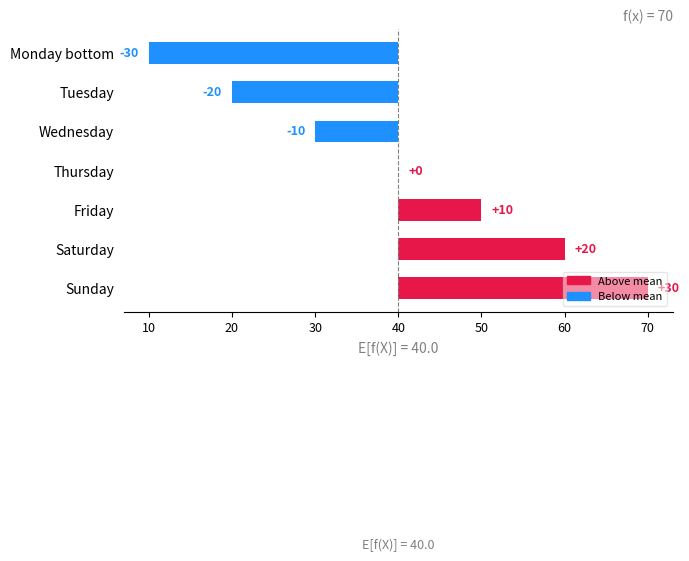

How many series are shown in this chart?

1